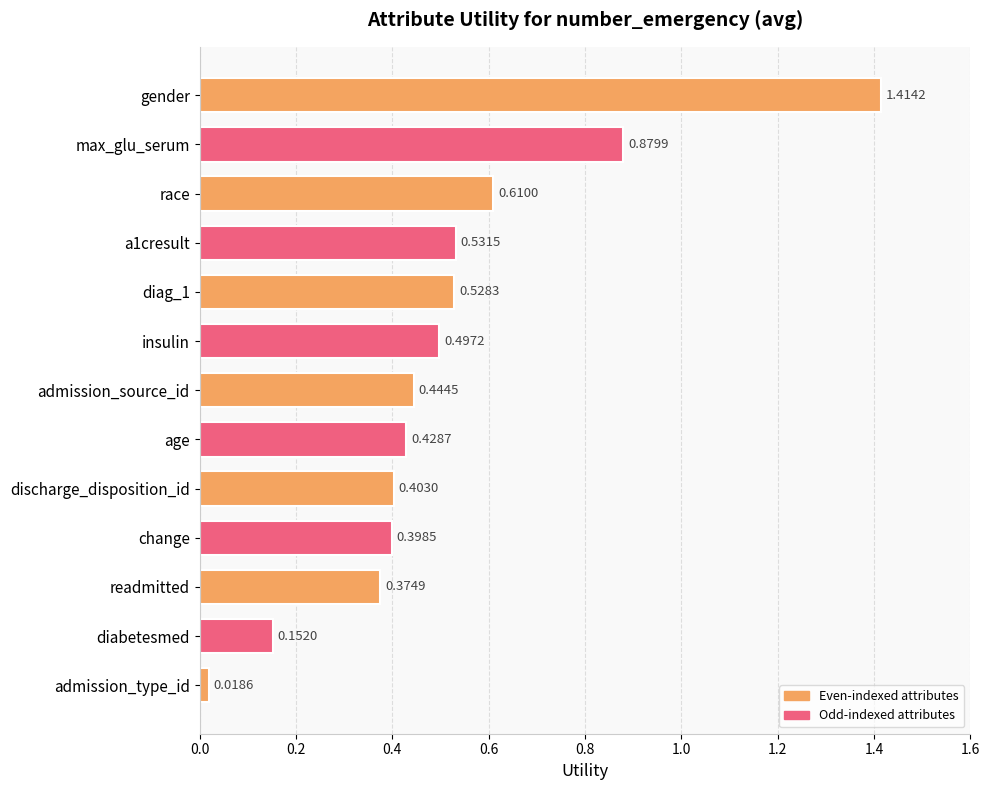

Which has a higher value, insulin or max_glu_serum?

max_glu_serum